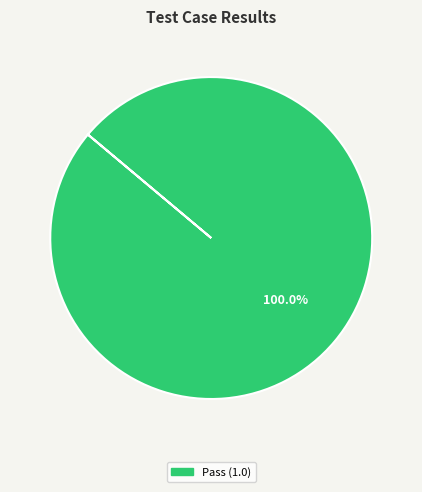

Is there a majority slice in this chart?

Yes